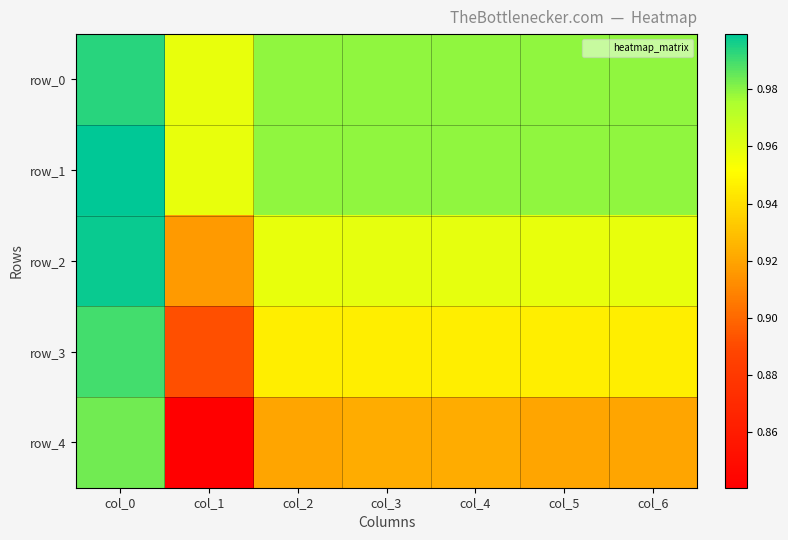

Is it true that row_1 equals 1.0 at col_5?

True